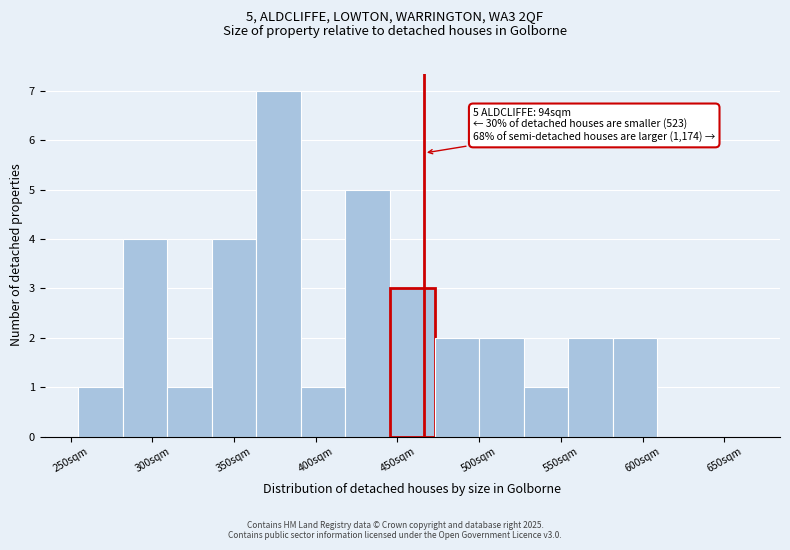

Which range on the x-axis has the tallest bar?

365 to 390